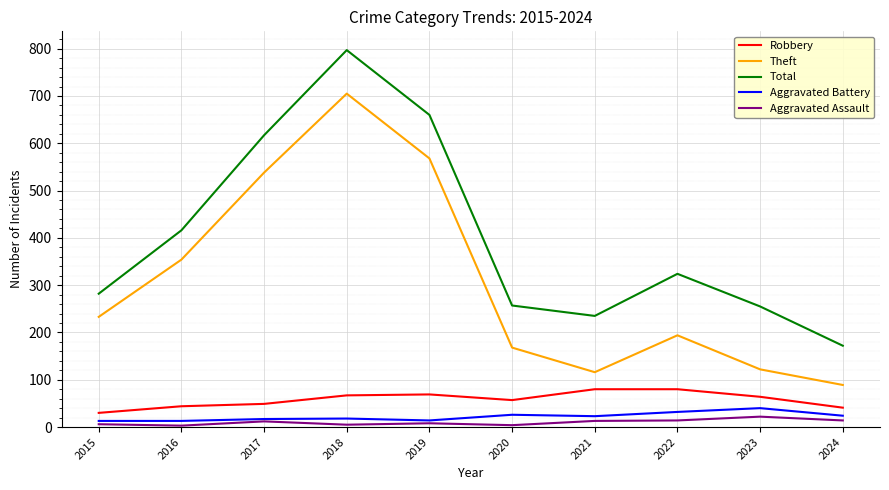

At which label does Robbery first exceed 64?

2018